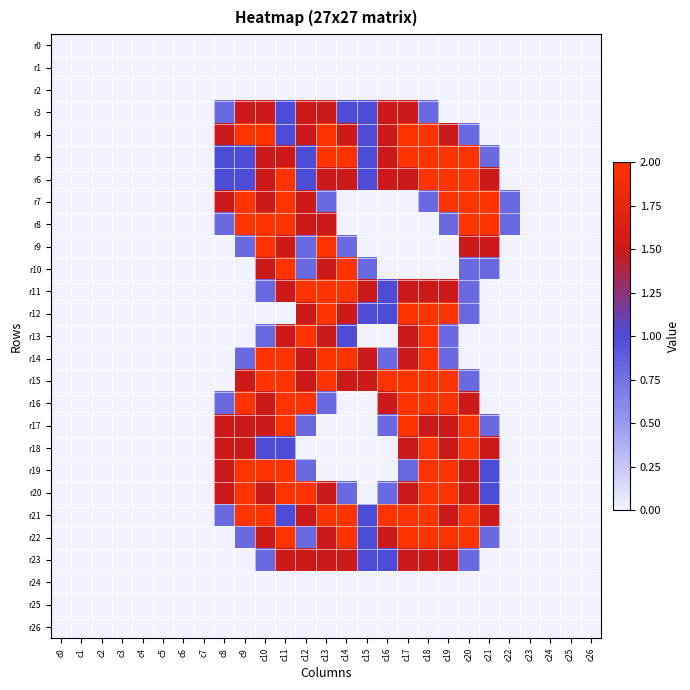

At c15, list the series in order from smallest to largest.

r0, r1, r2, r7, r8, r9, r13, r16, r17, r18, r19, r20, r24, r25, r26, r10, r3, r4, r5, r6, r12, r21, r22, r23, r11, r14, r15